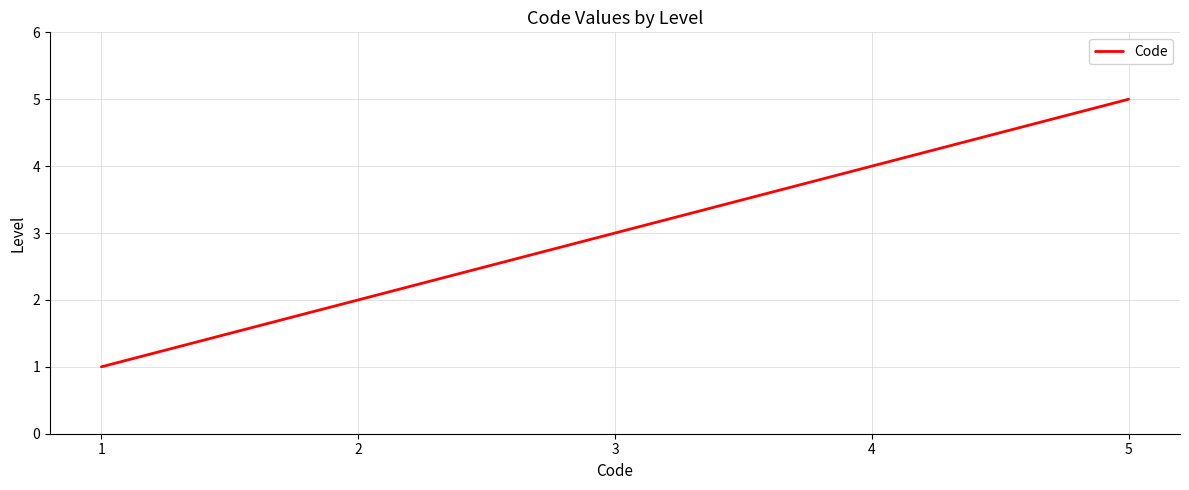

What is the greatest value displayed?

5